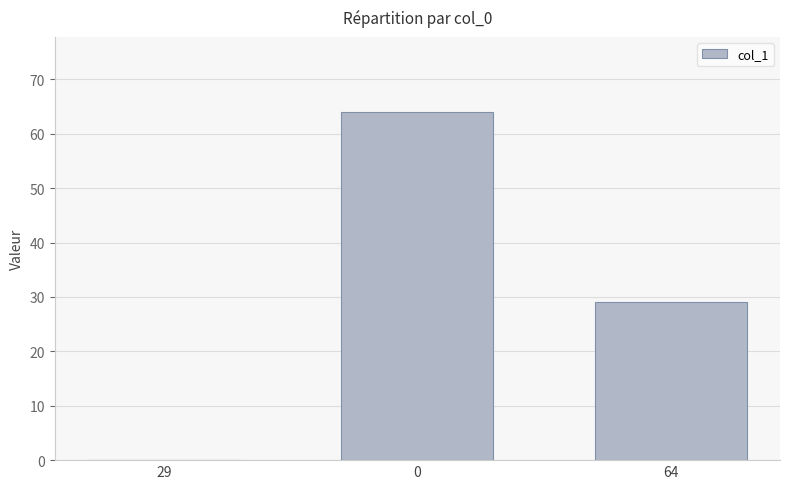

The chart shows a value of 40 at 64. True or false?

False